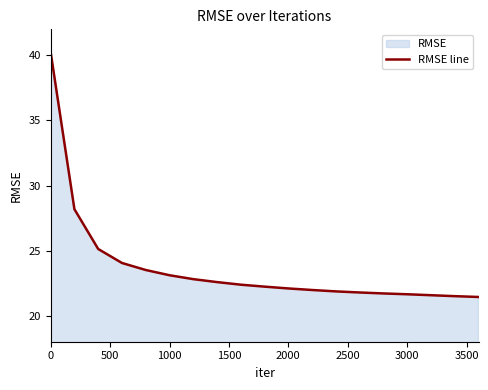

What is the difference between the maximum and minimum values?

18.8